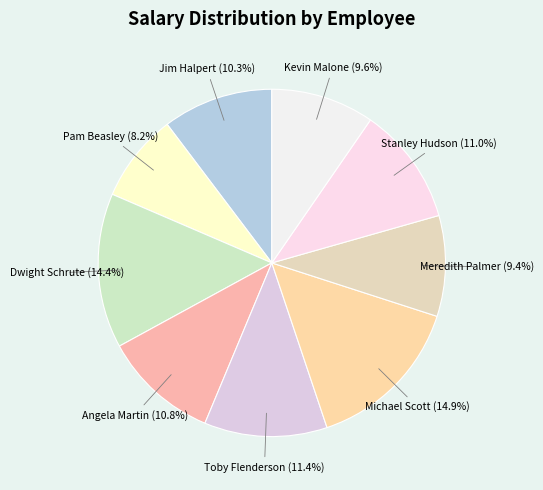

Is there any slice that represents more than half of the pie?

No